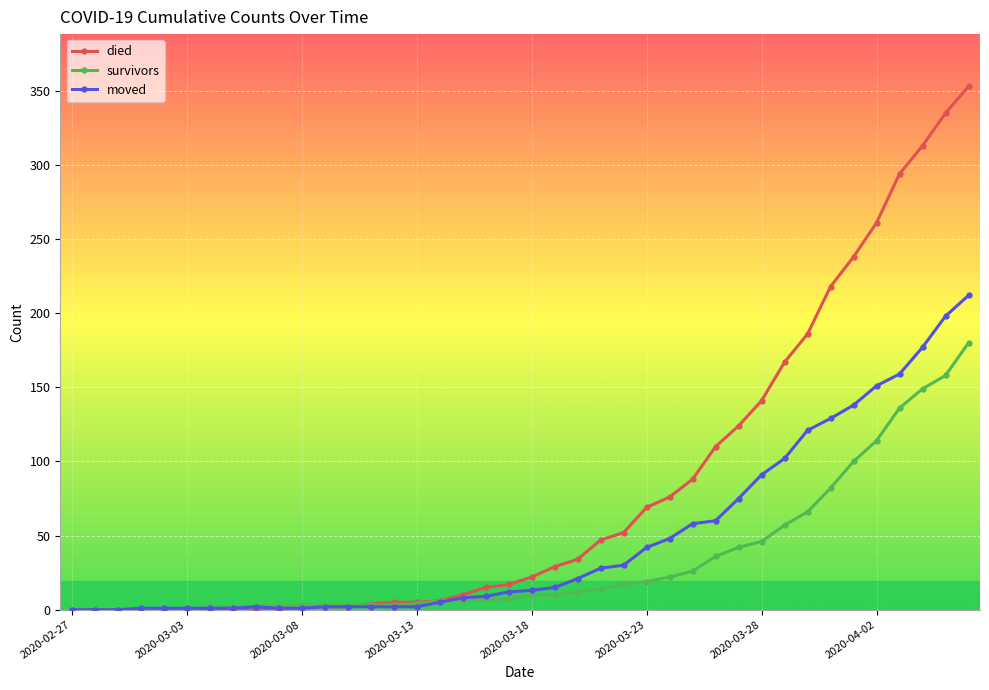

Which series has the largest total across all categories?

died